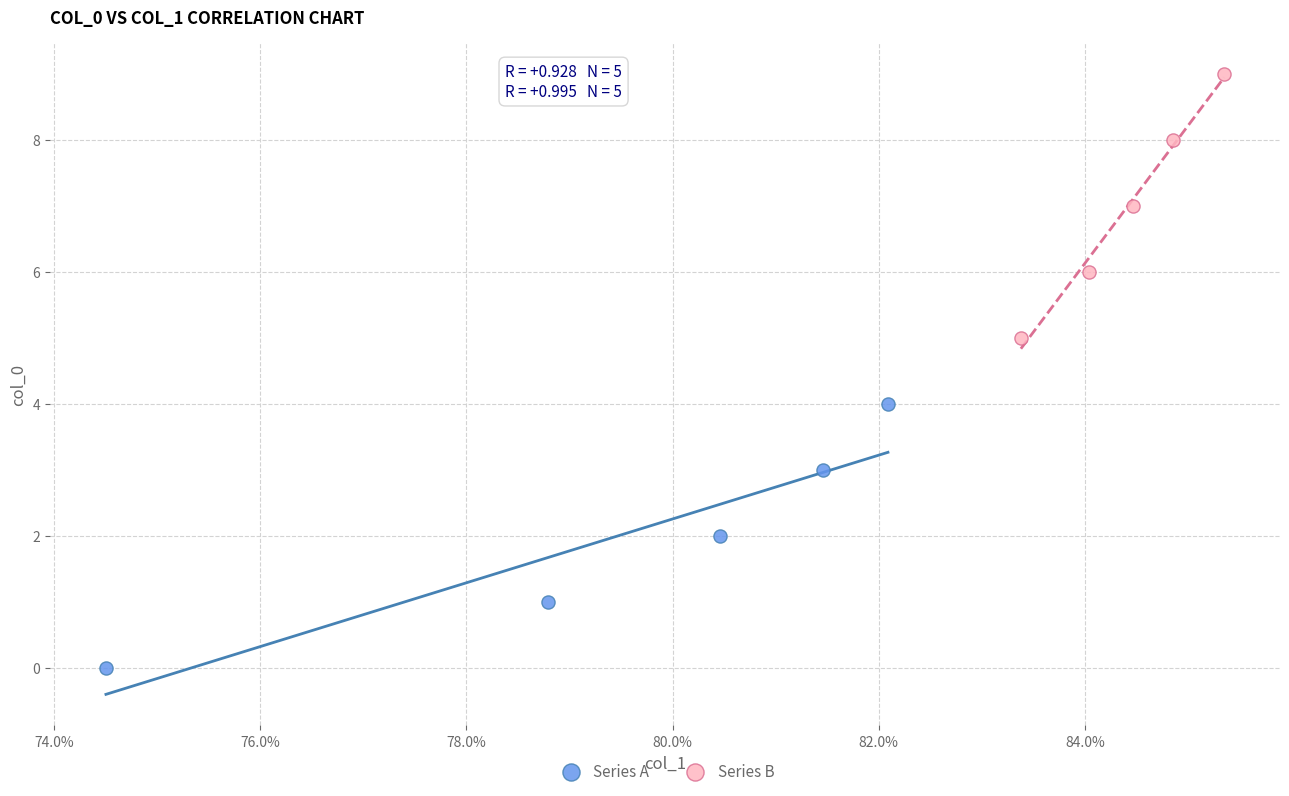

Which series contains the highest Y value?

Series B